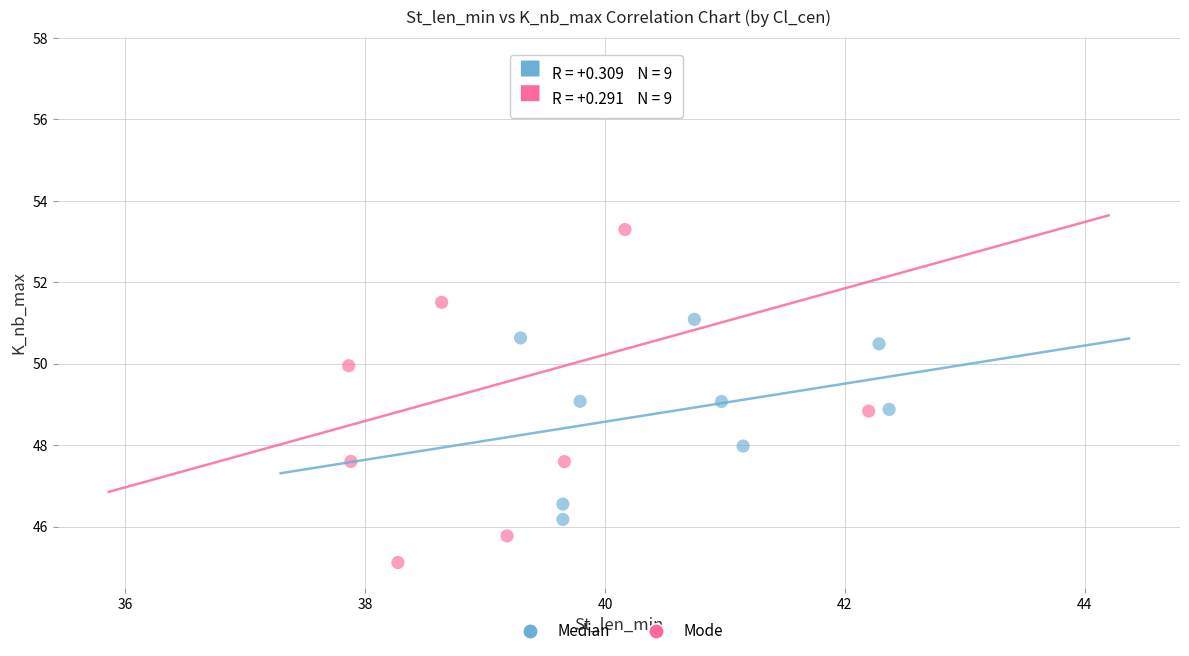

Which series contains the highest Y value?

Mode